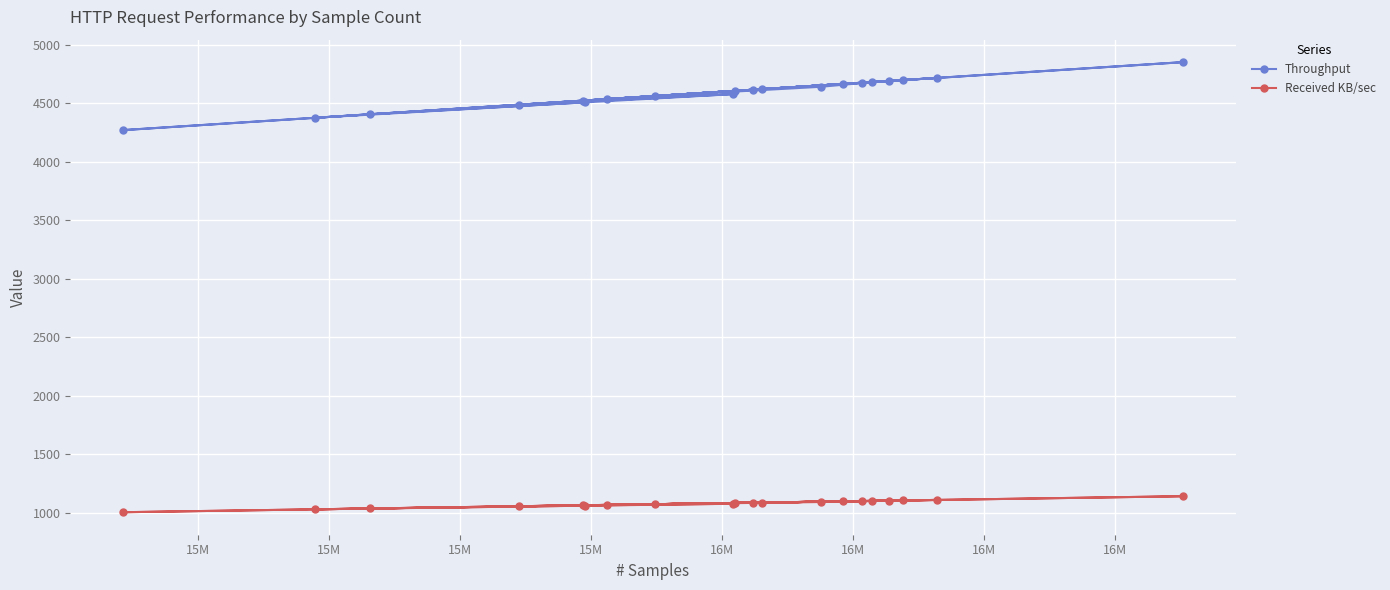

What is the difference between the second highest and minimum values in the Received KB/sec series?

105.0